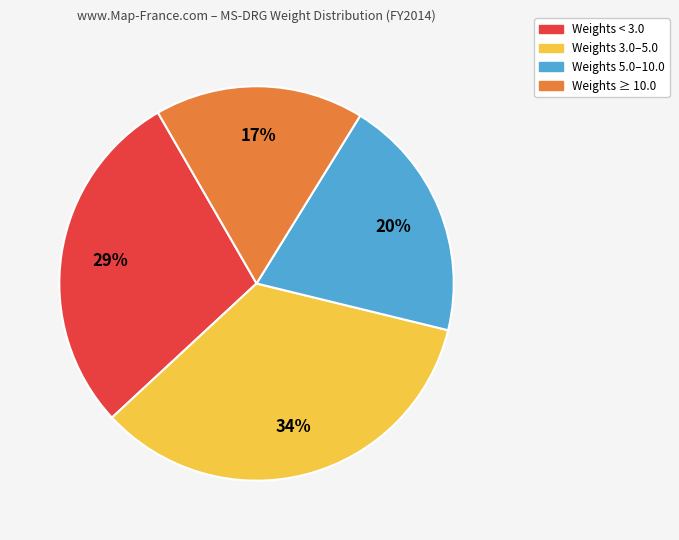

How many slices are in this pie chart?

4